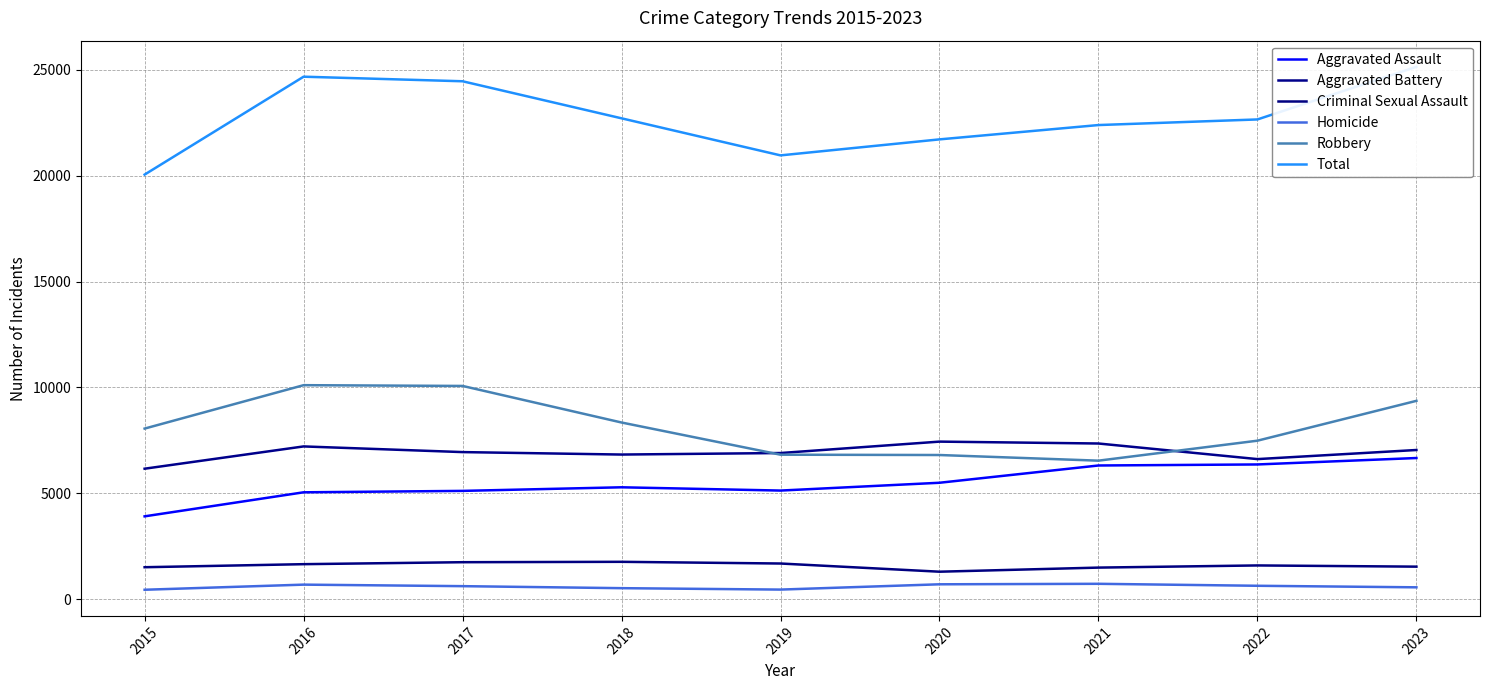

At which category does Total reach its first local valley?

2019